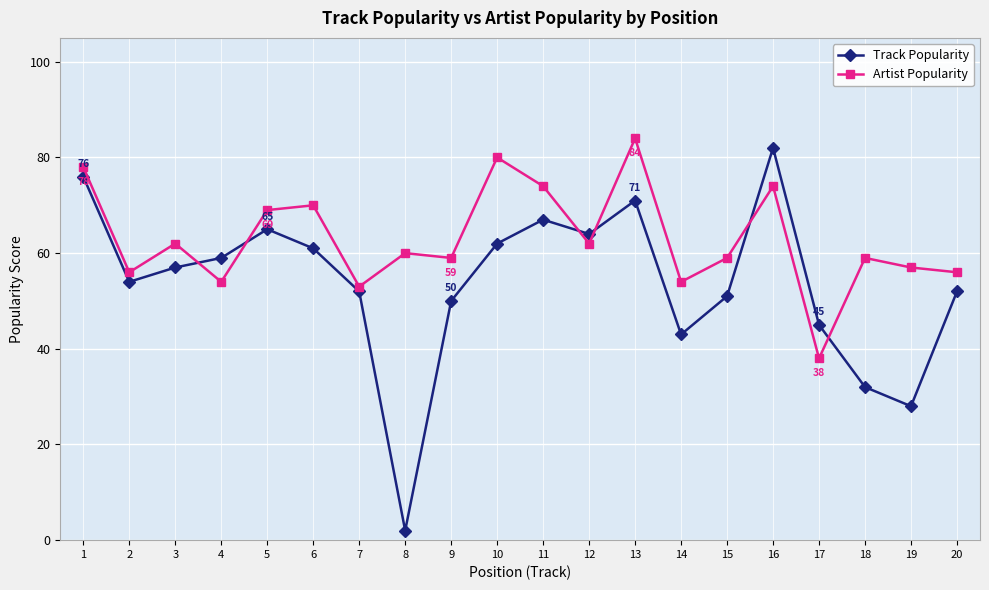

What are all the series names shown in the legend?

Track Popularity, Artist Popularity